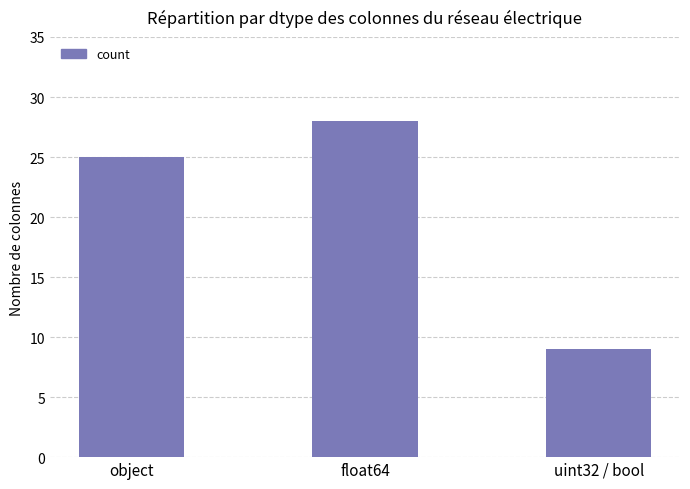

What is the label of the 1st bar from the right?

uint32 / bool